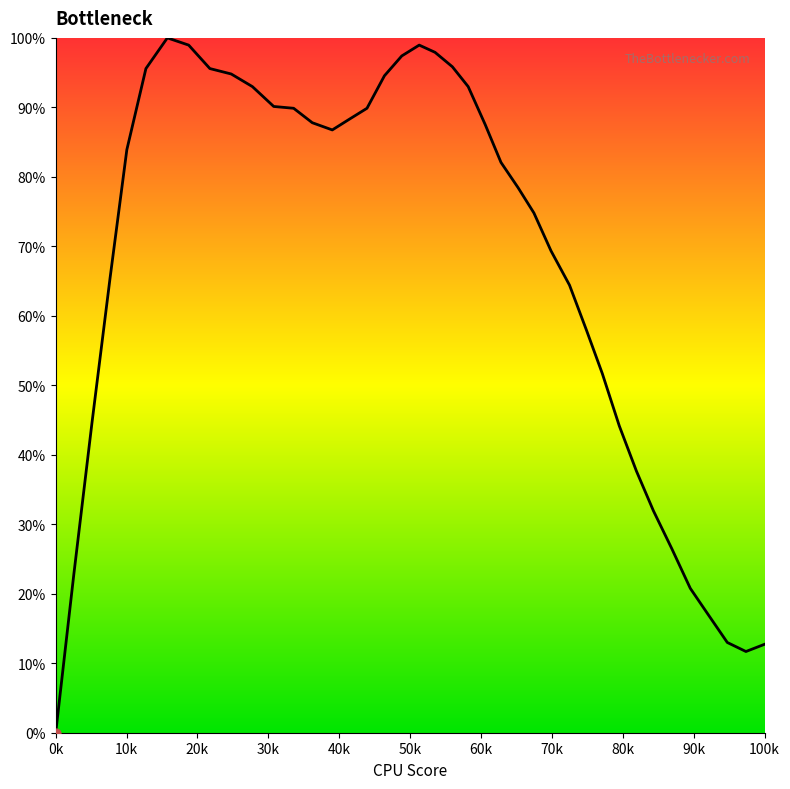

What is the difference between the maximum and minimum values?

100.0